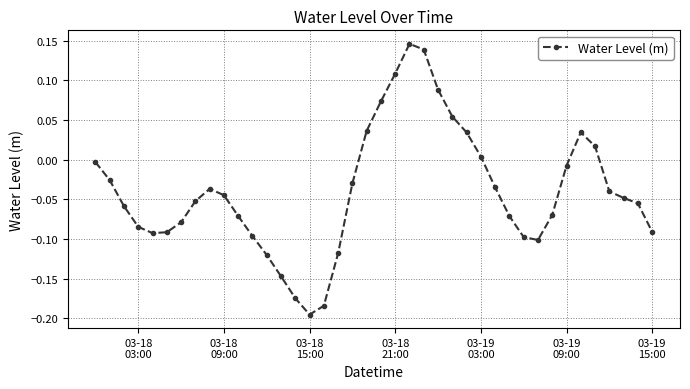

Count the number of categories in the chart.

40